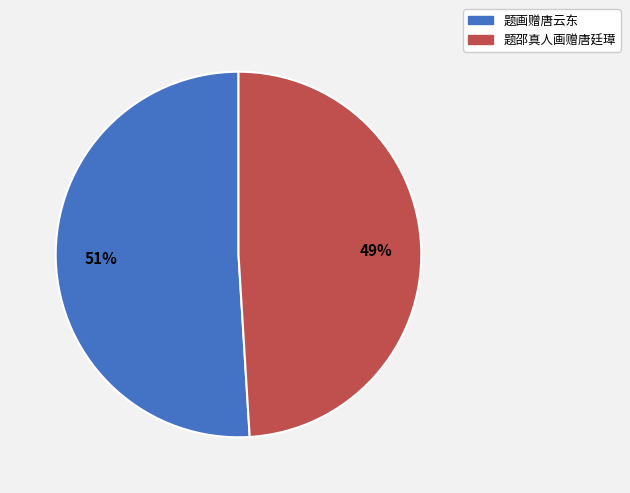

Is 题邵真人画赠唐廷璋 the majority of the pie?

No